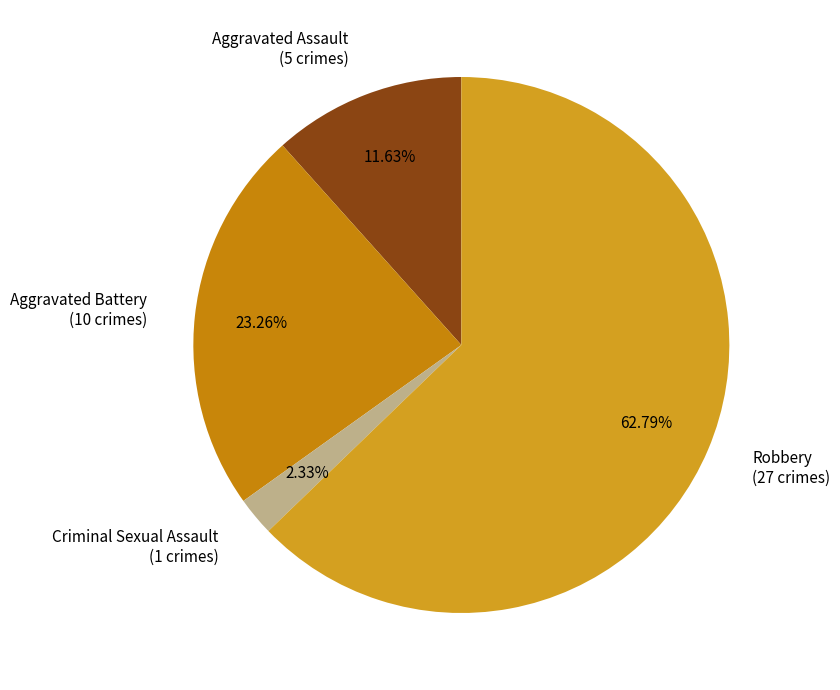

Which category has the biggest portion of the pie?

Robbery